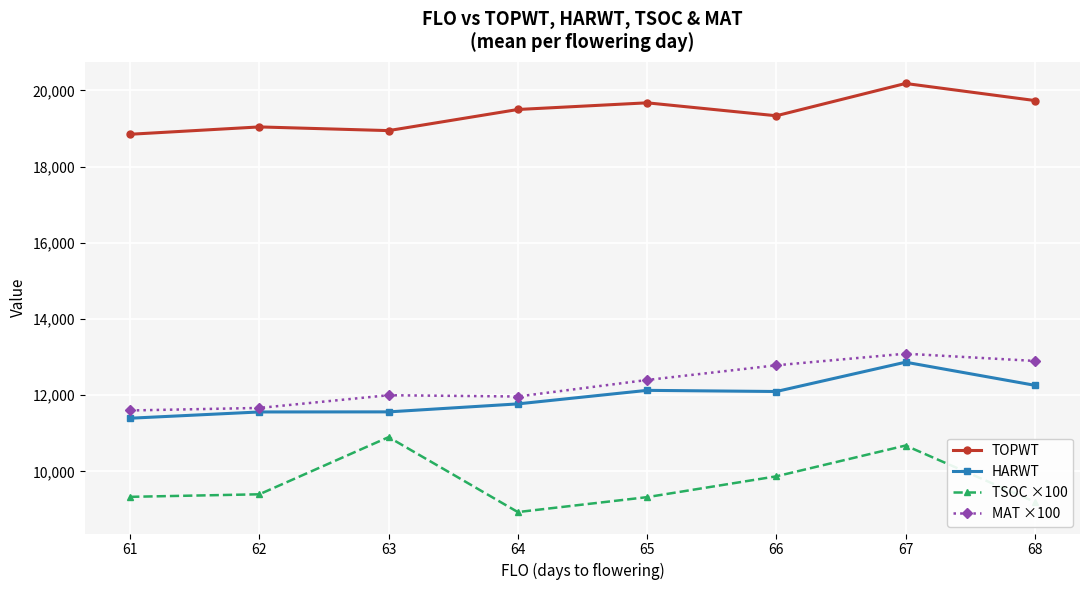

Read the TSOC ×100 value at 67.

10680.0